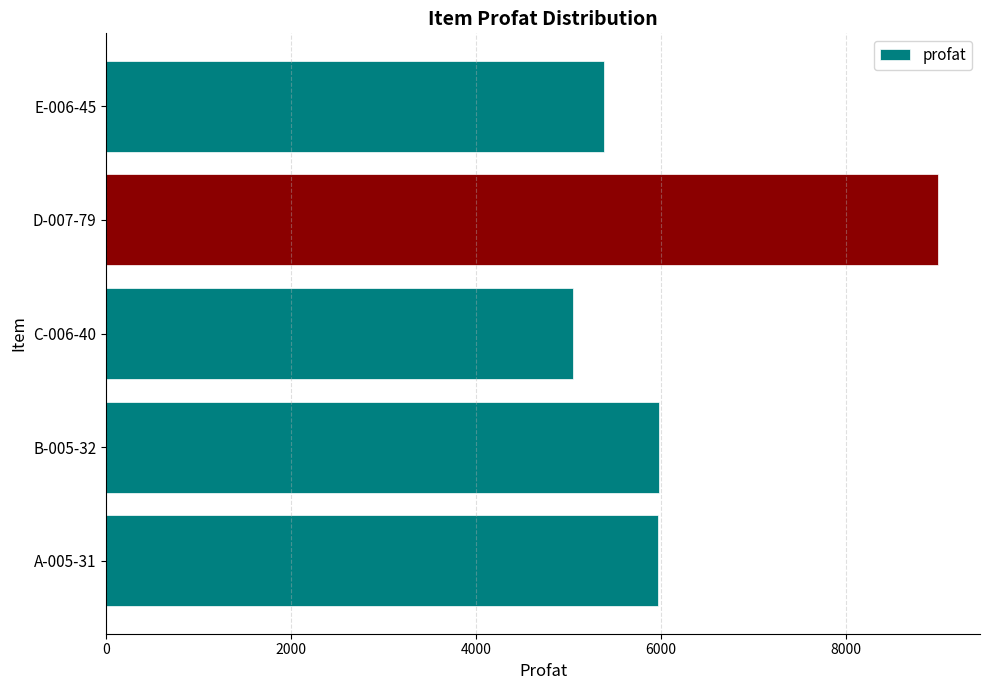

Approximately how many times larger is the value at A-005-31 compared to D-007-79?

0.7